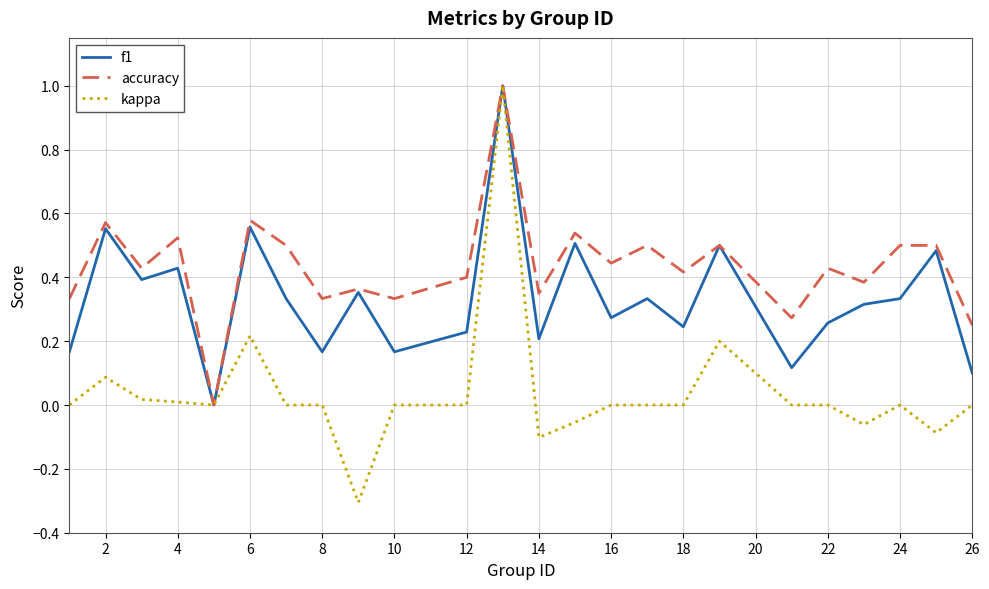

How many categories are shown in the chart?

24